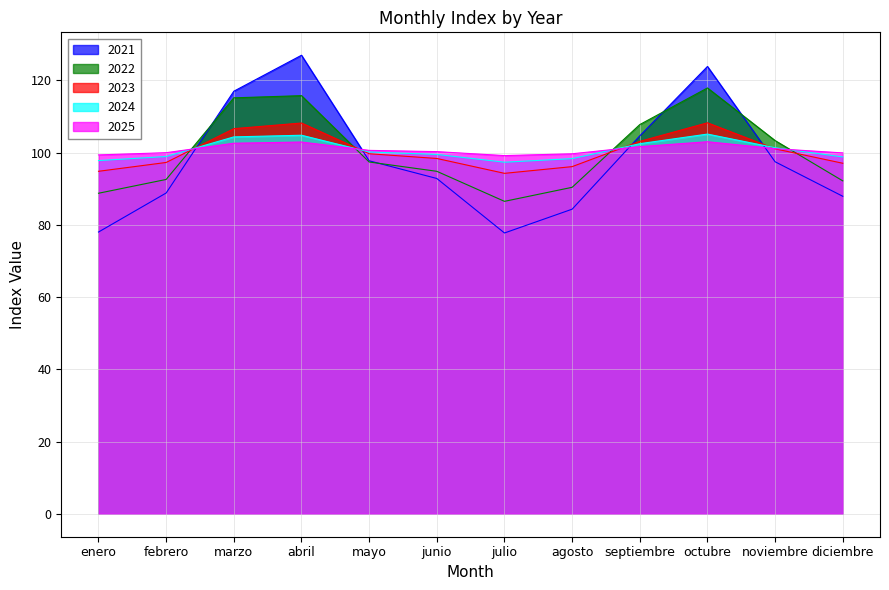

Is it true that 2022 equals 103.4 at noviembre?

True